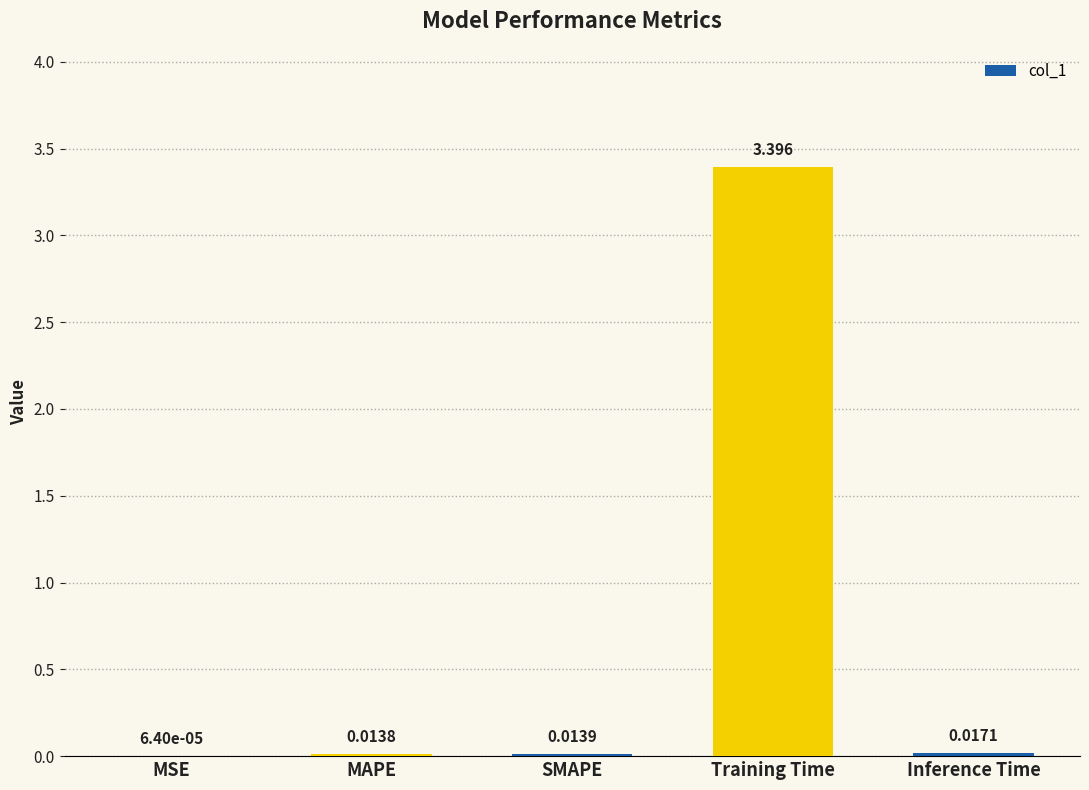

Where is the data nearest to the value 1?

Inference Time